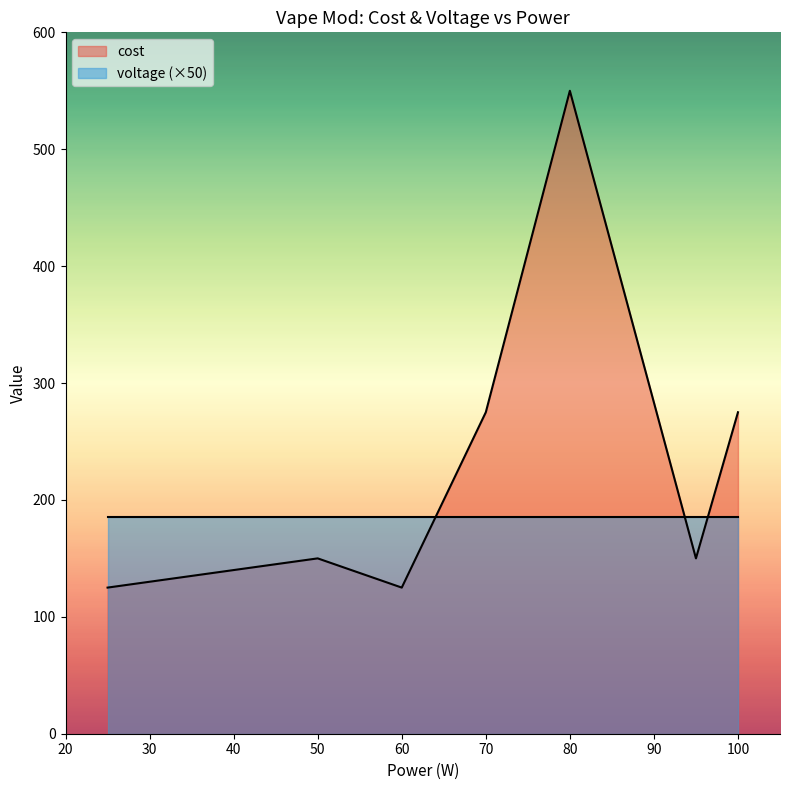

Is it true that voltage equals 3.7 at 70?

True